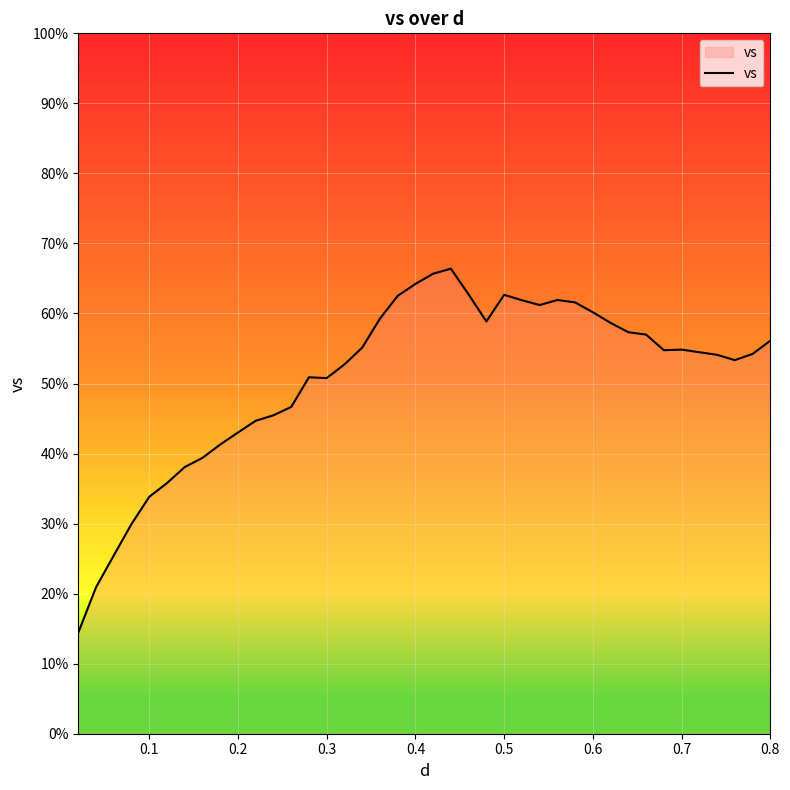

What is the minimum value shown in the chart?

14.4